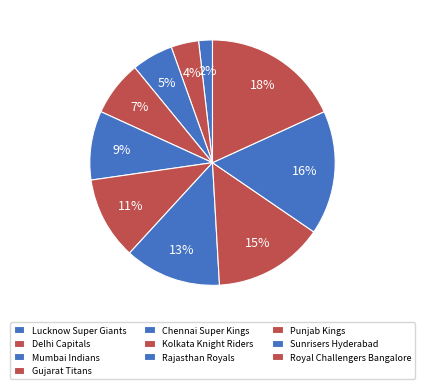

How many segments does this pie chart have?

10